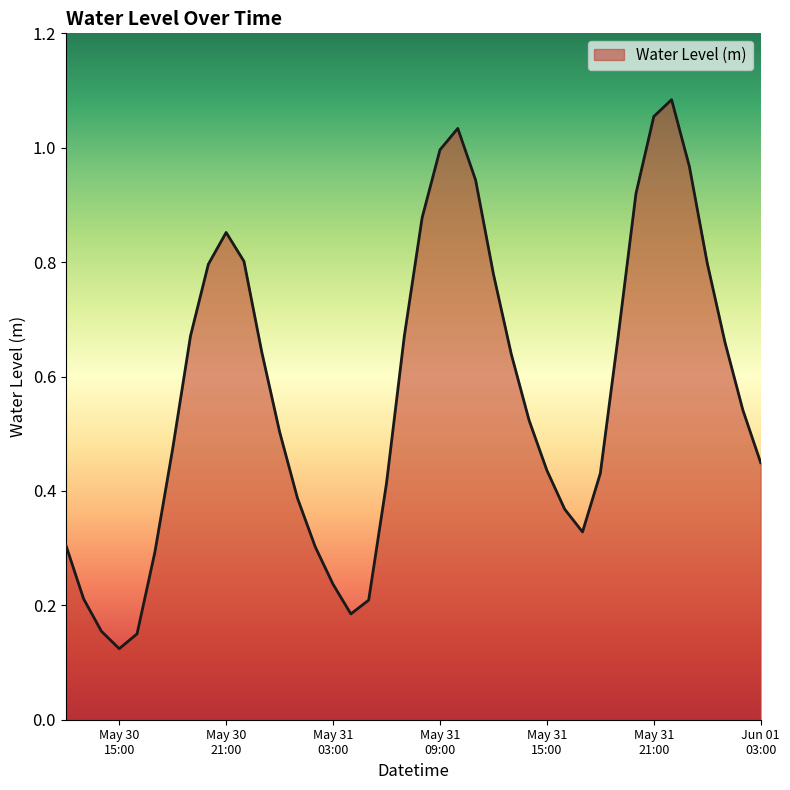

How many lines are shown in the chart?

1